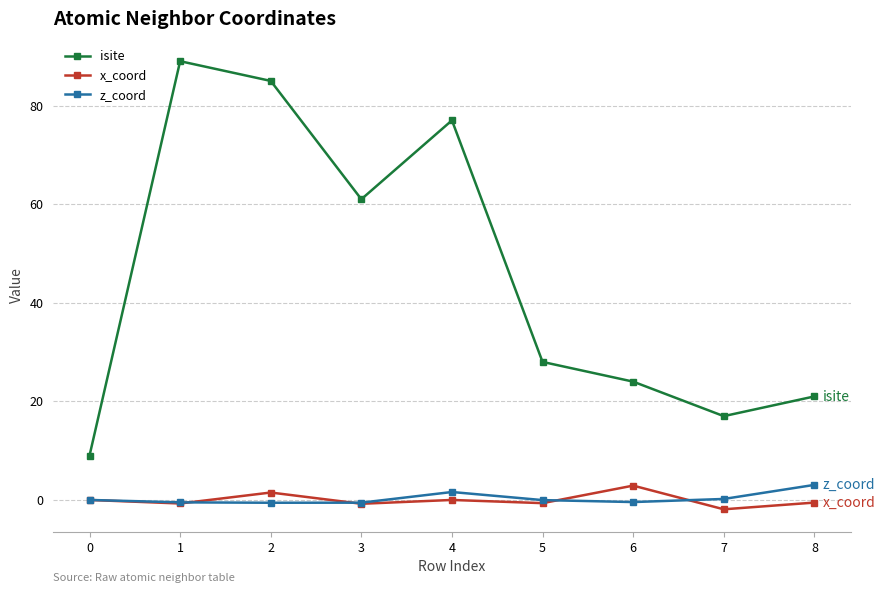

Is this an area chart (filled region under the line)?

No